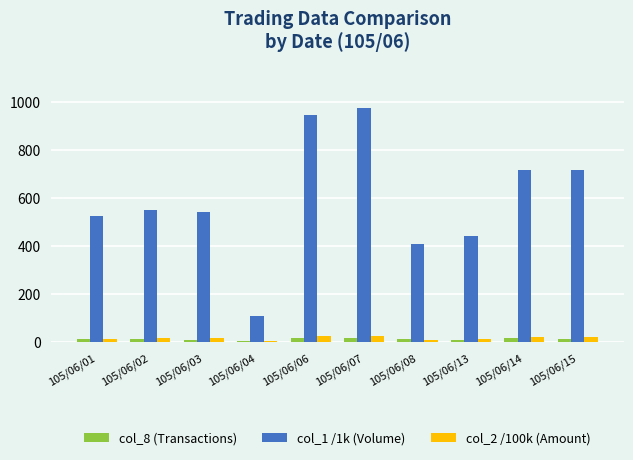

Which series has the largest total across all categories?

col_1 /1k (Volume)